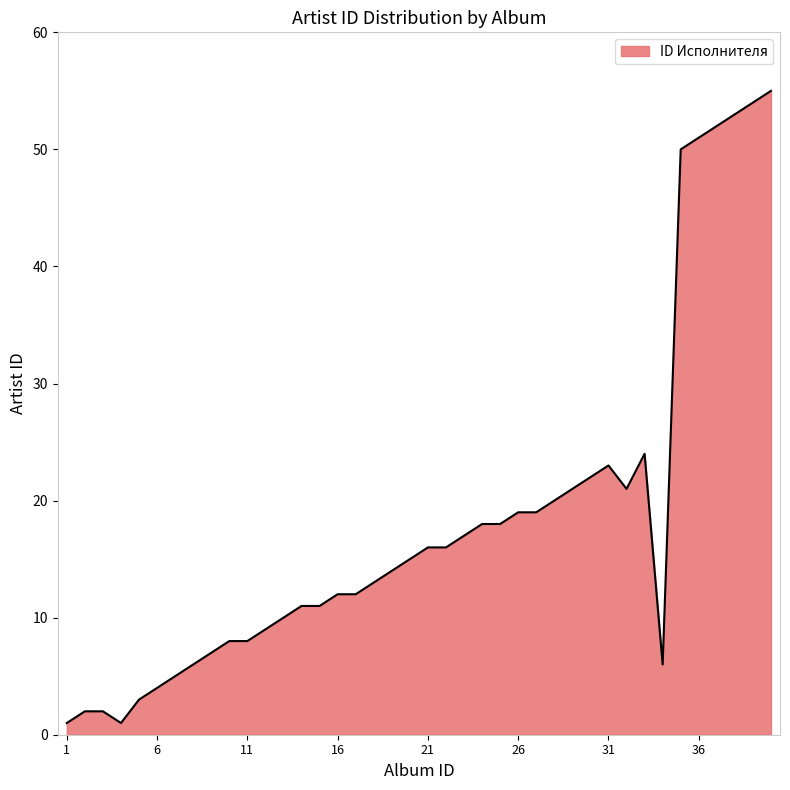

What is the greatest value displayed?

55